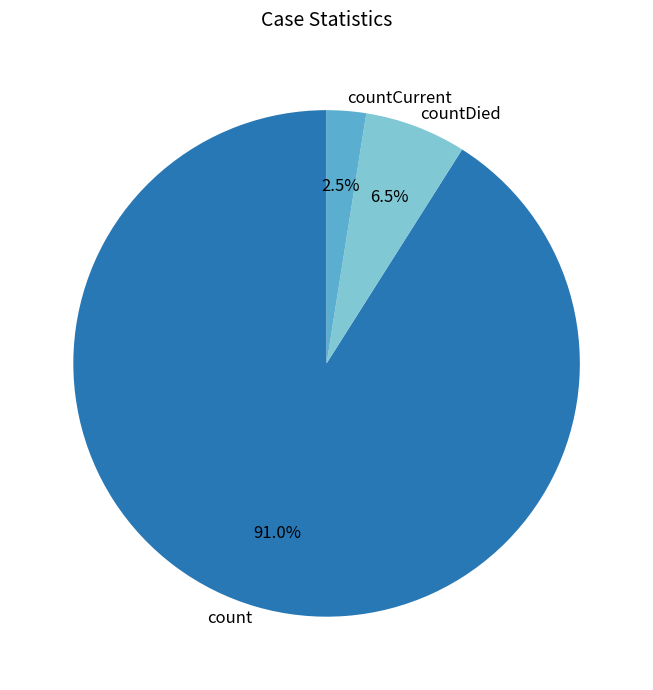

Which slice is the largest?

count